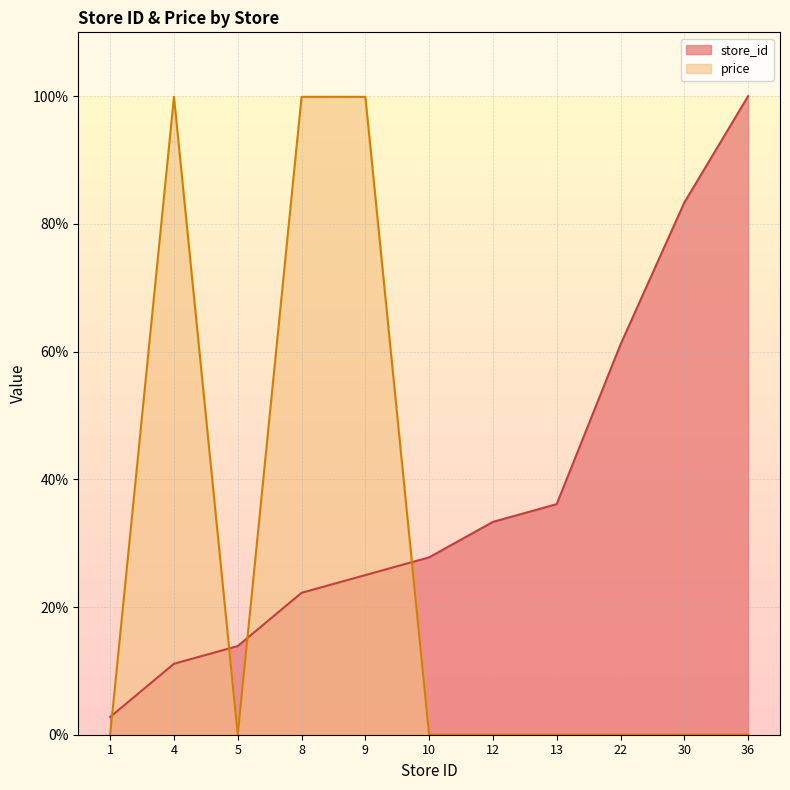

True or false: price has a value of 0.0 at 13.

True